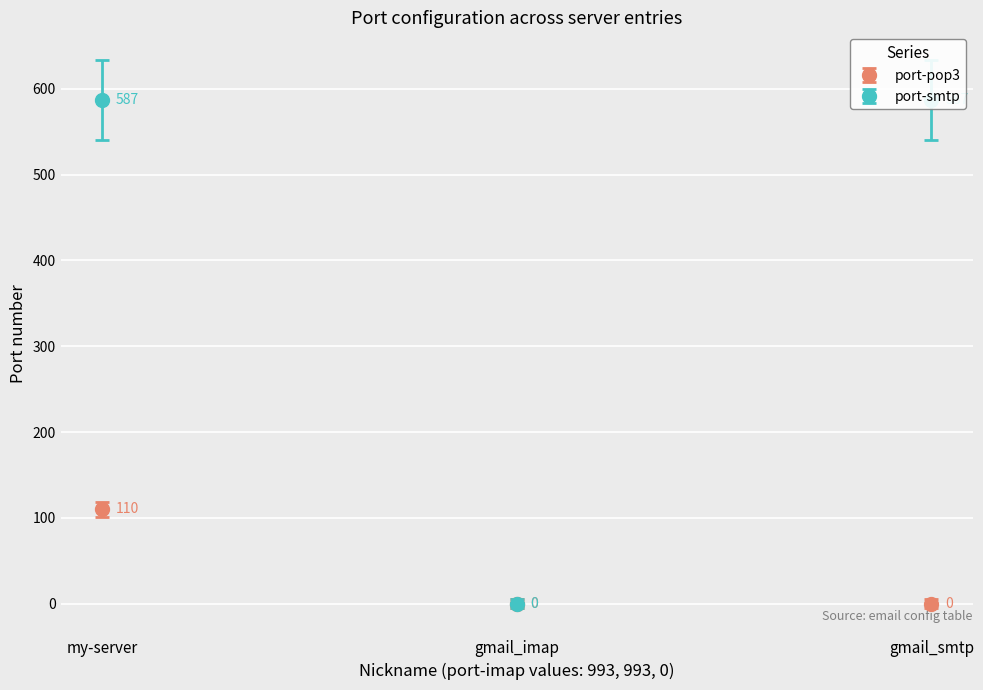

What is the average value of the port-pop3 series?

37